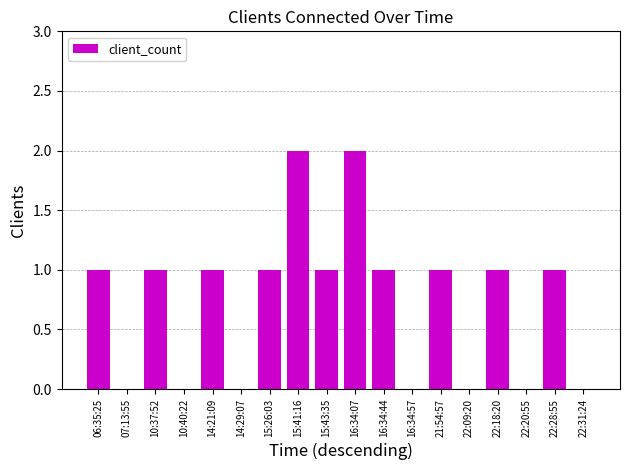

Is it true that the value at 15:43:35 is 1?

True